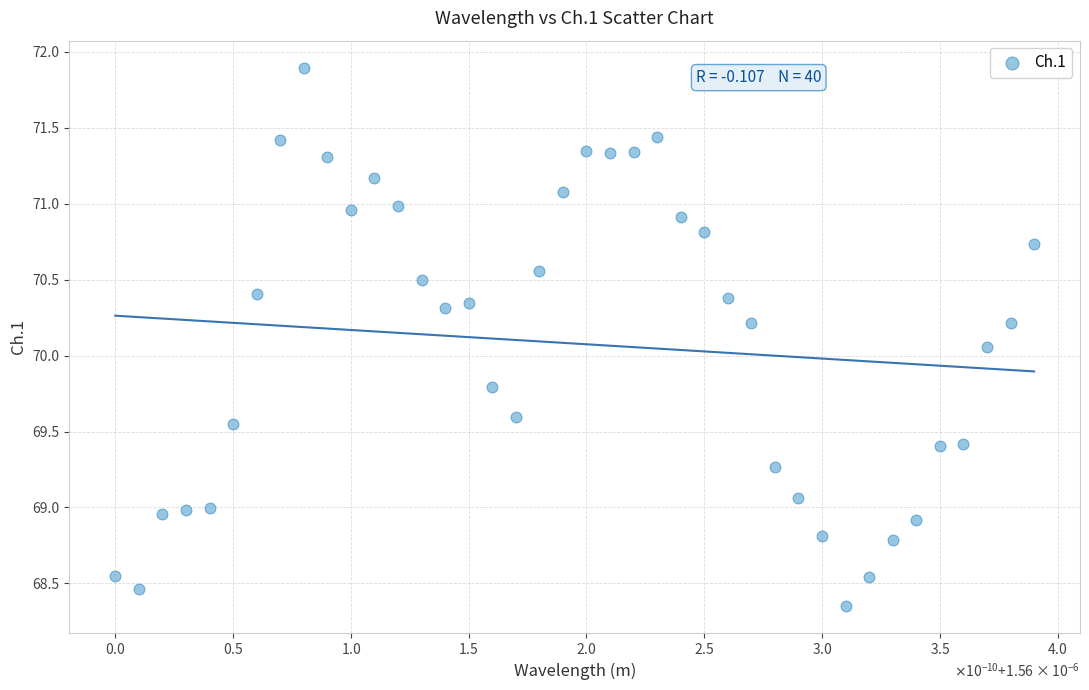

What is the range of Y values (max minus min)?

3.5